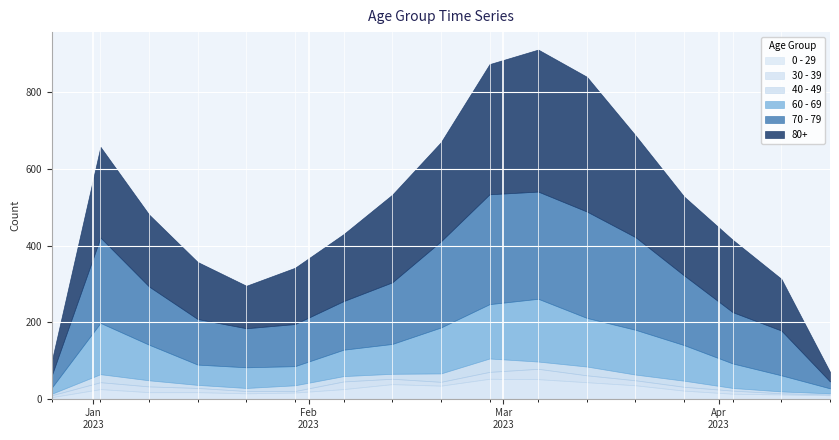

True or false: 40 - 49 has a value of 19 at 2023-03-06.

True